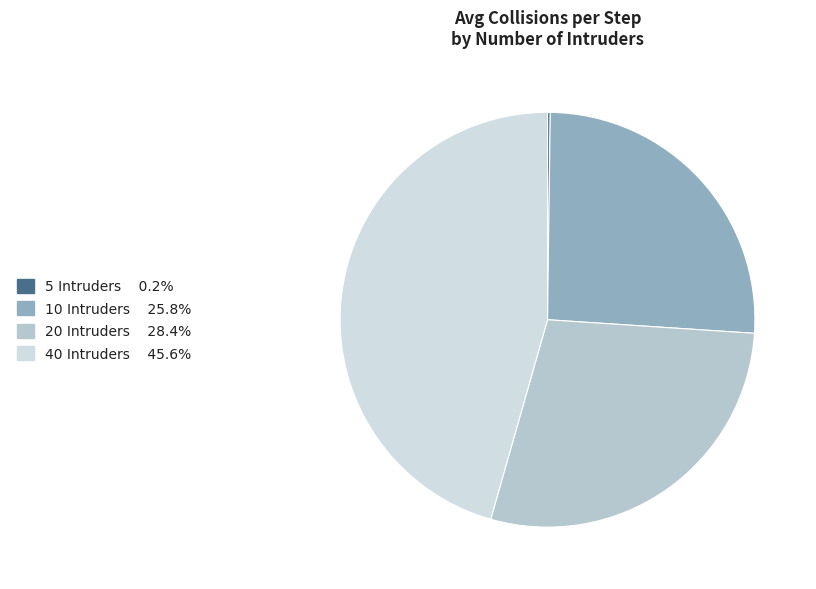

Rank the categories by value from highest to lowest.

40 Intruders, 20 Intruders, 10 Intruders, 5 Intruders